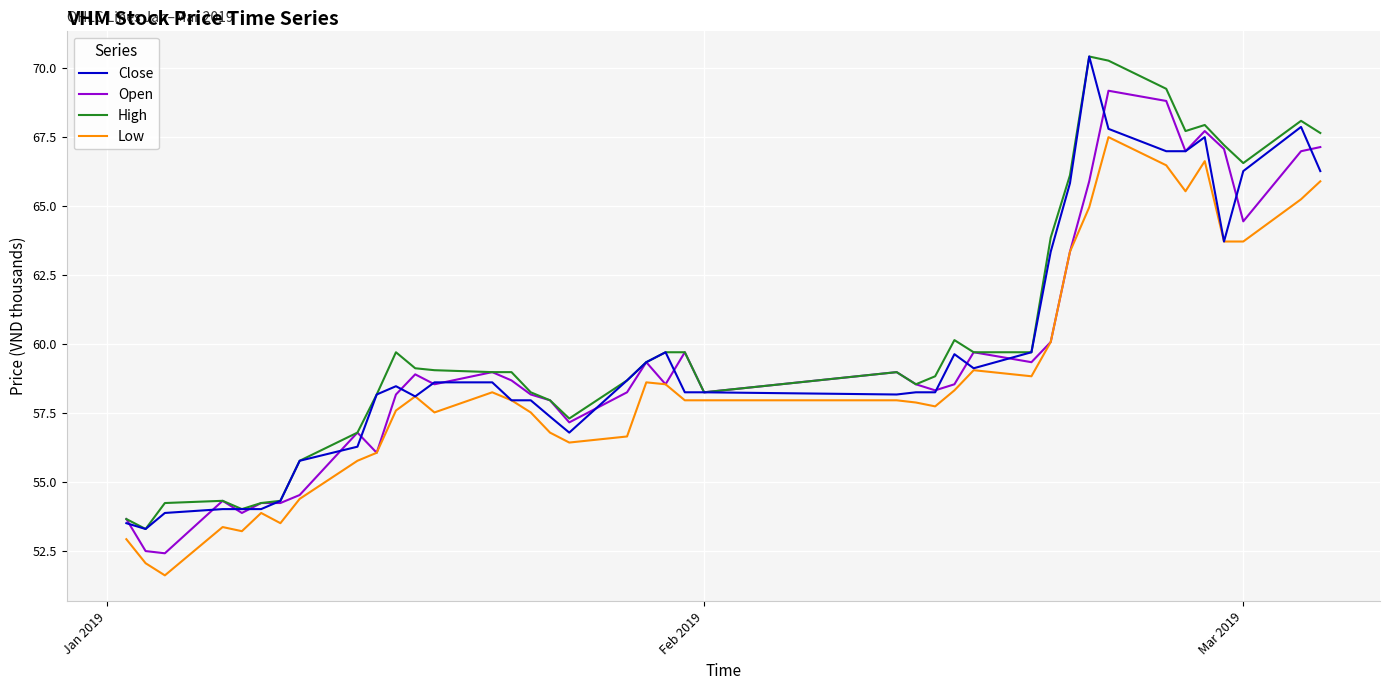

True or false: Open has more than 1 points higher than both neighbors.

True